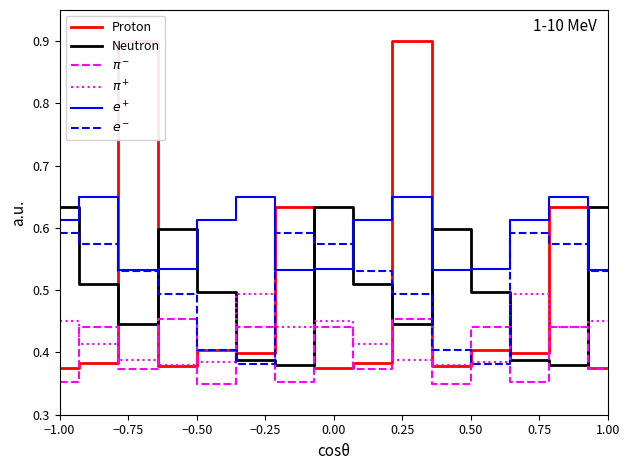

Which series ends up on top after the final intersection of $\pi^+$ and Neutron?

Neutron